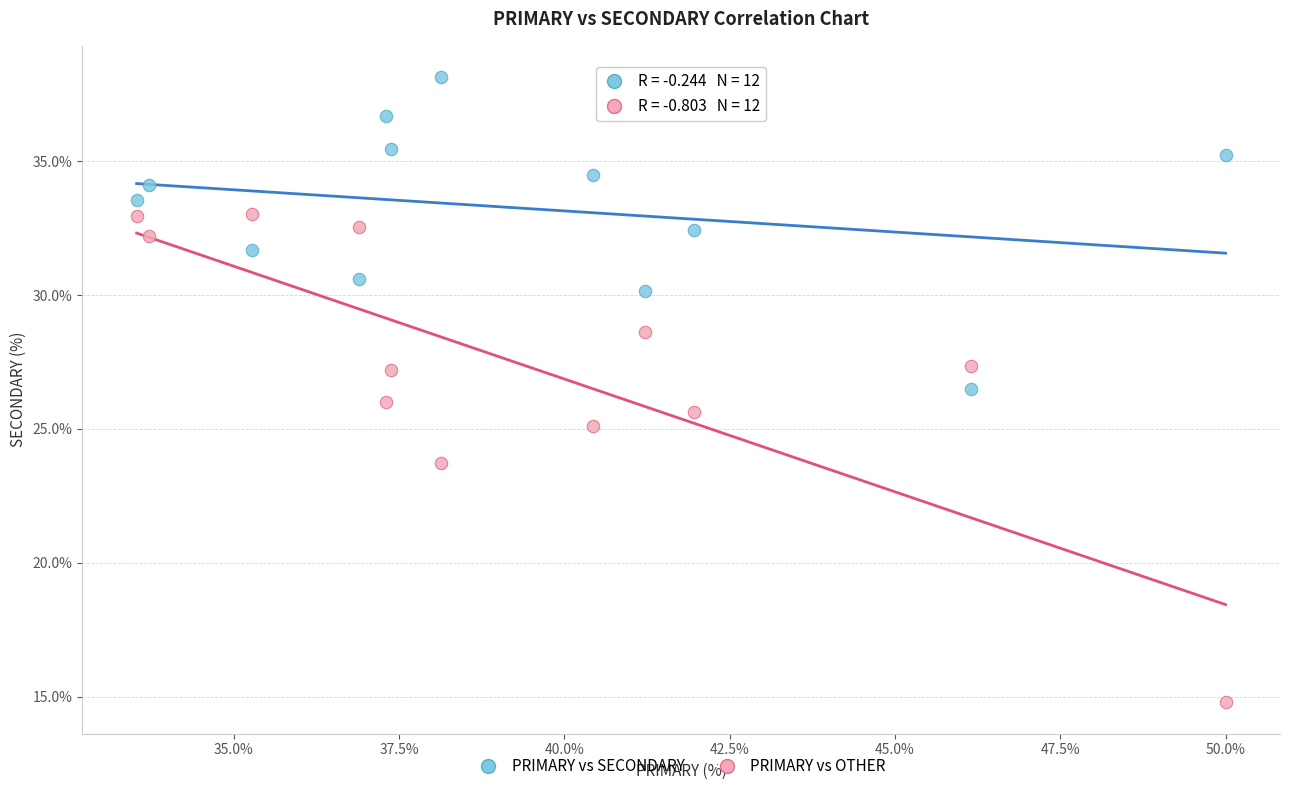

What are all the series names shown in the legend?

PRIMARY vs SECONDARY, PRIMARY vs OTHER